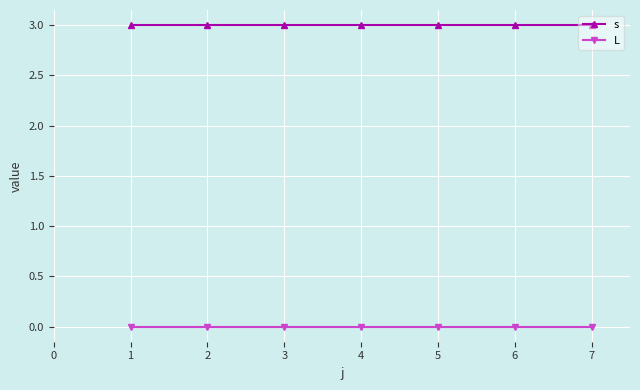

Does the chart have visible grid lines?

Yes